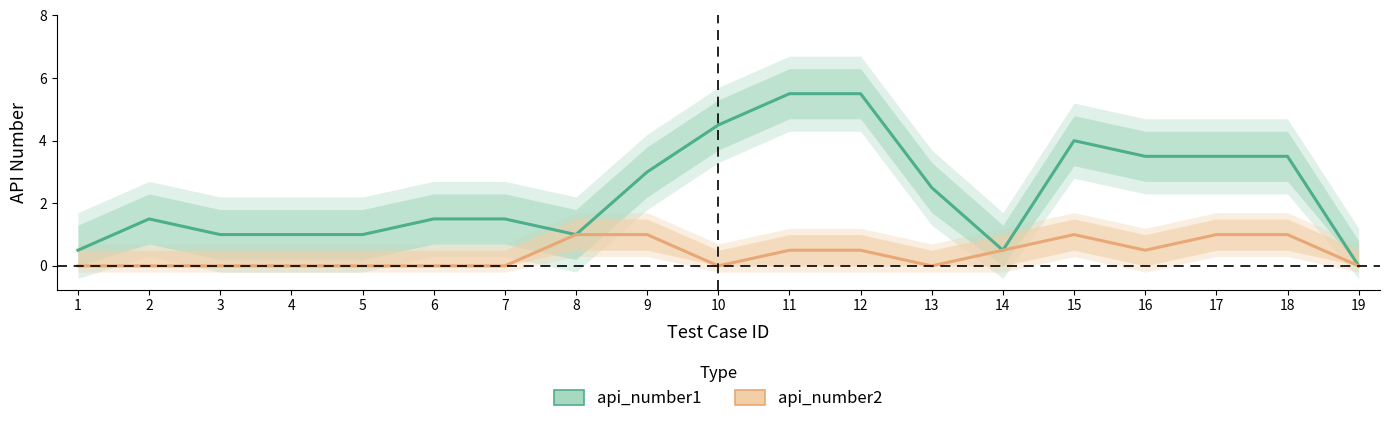

Does the chart have visible grid lines?

No